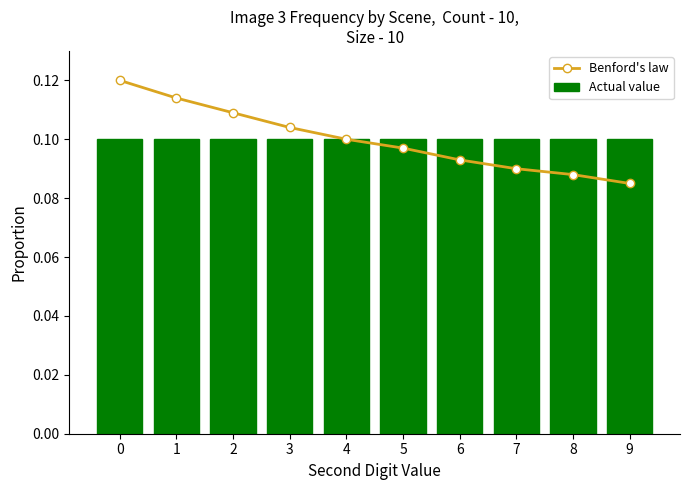

List the labels in order of Benford's law value, smallest first.

9, 8, 7, 6, 5, 4, 3, 2, 1, 0